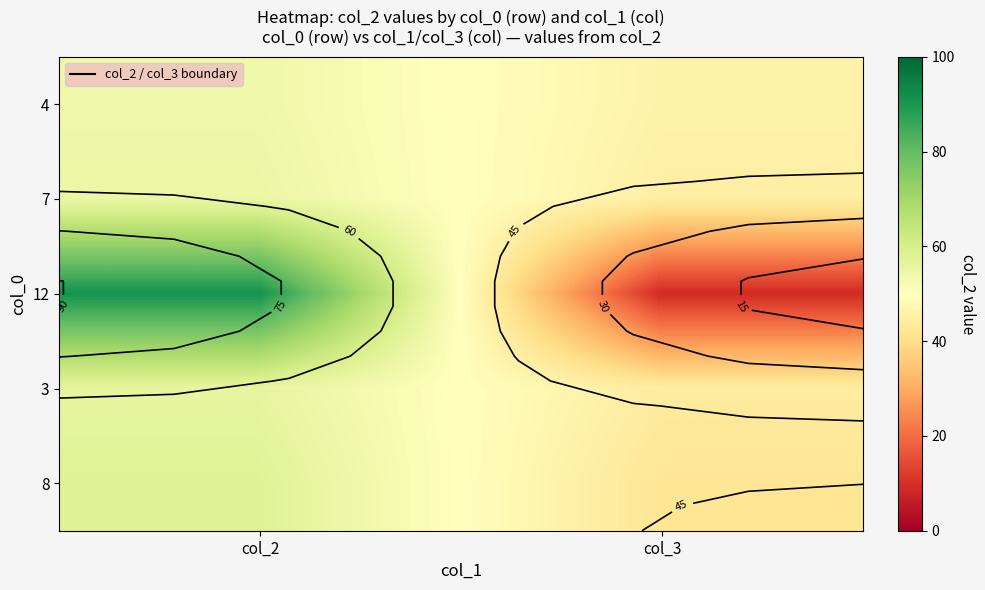

At which category is the sum across all series the highest?

col_2